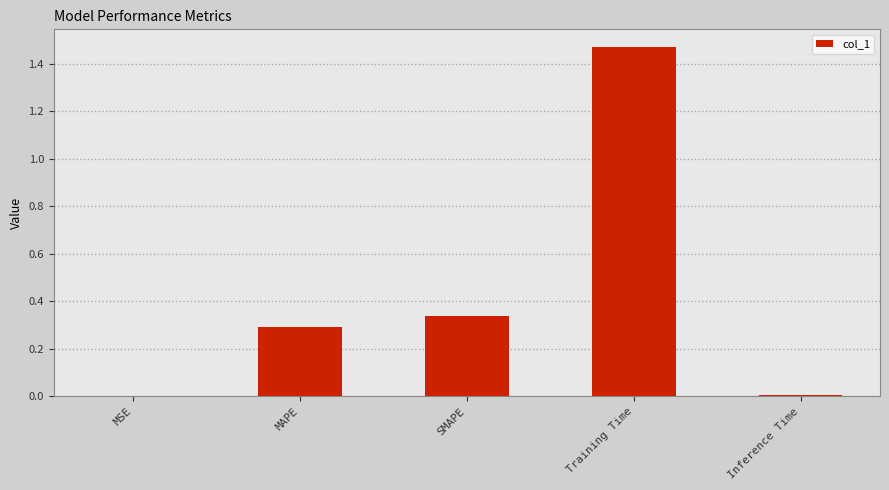

What is the sum of all values?

2.1